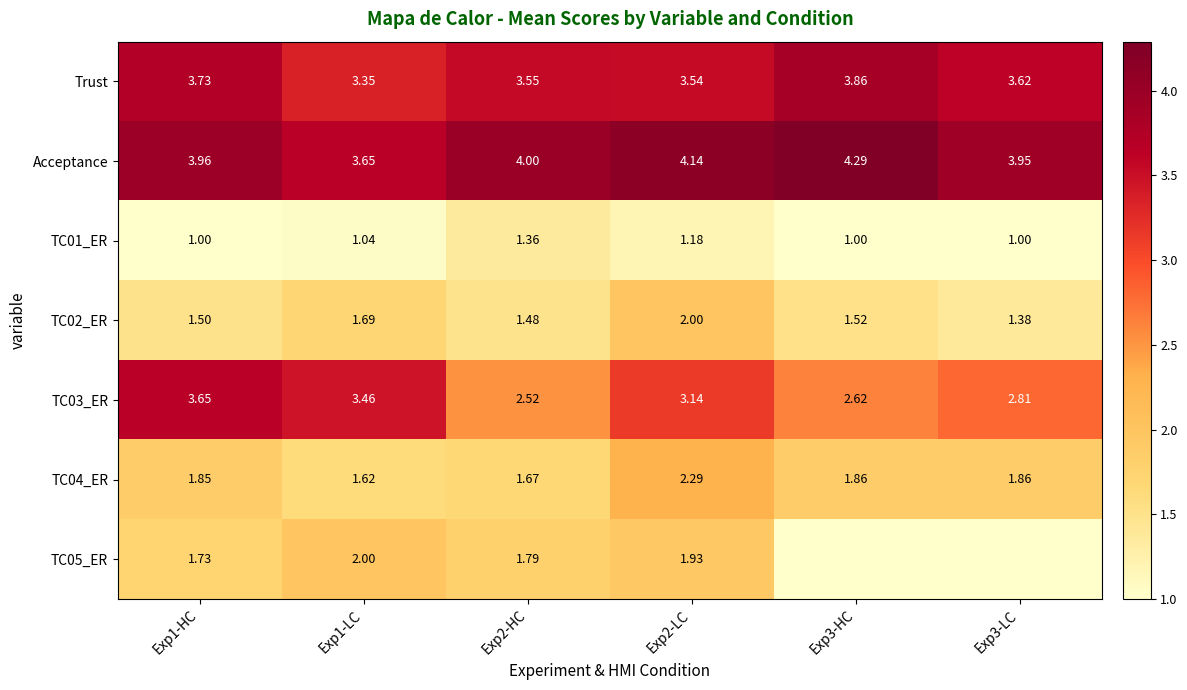

What is the difference between the highest and lowest values at Exp1-LC?

2.6